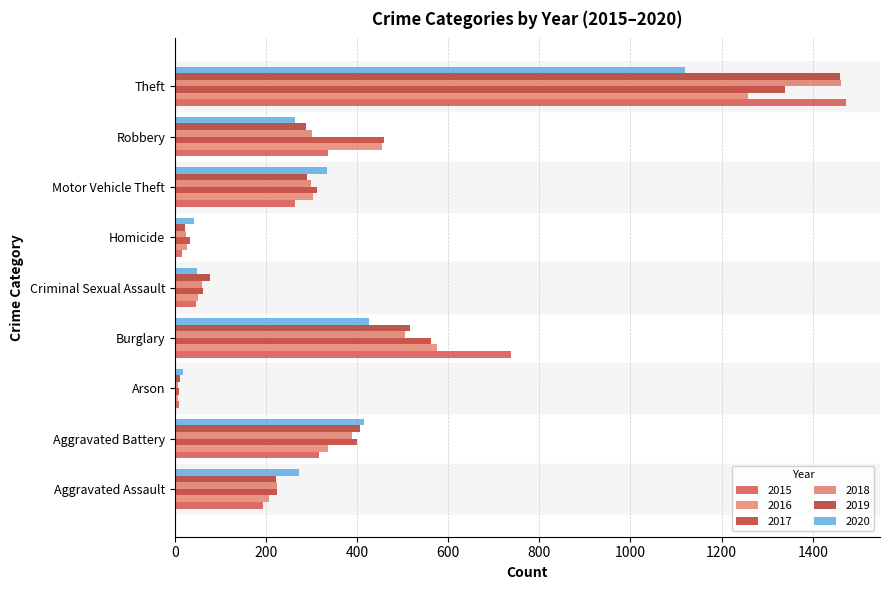

What is the total value across all series at Motor Vehicle Theft?

1800